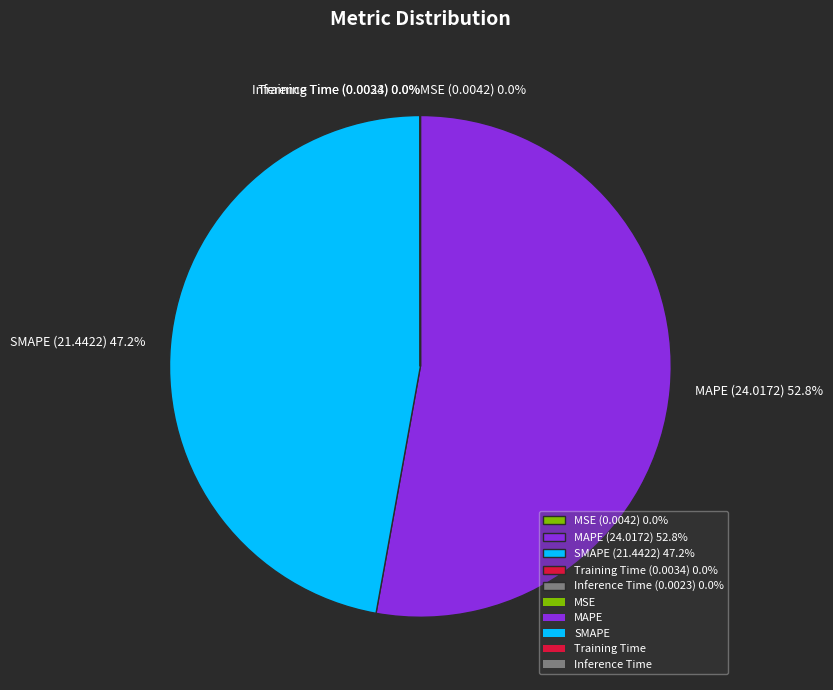

Is there any slice that represents more than half of the pie?

Yes